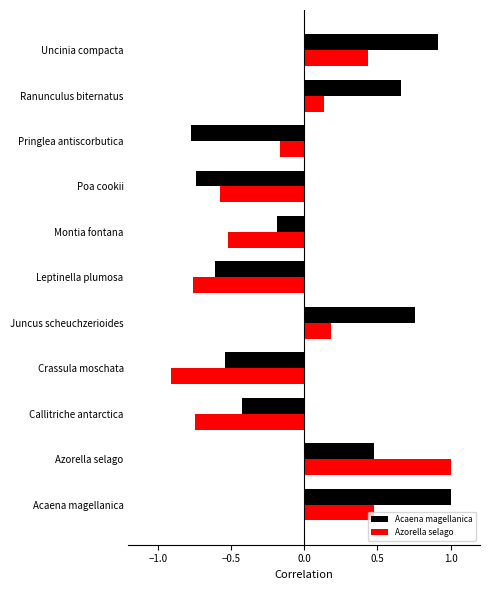

What is the greatest value displayed?

1.0